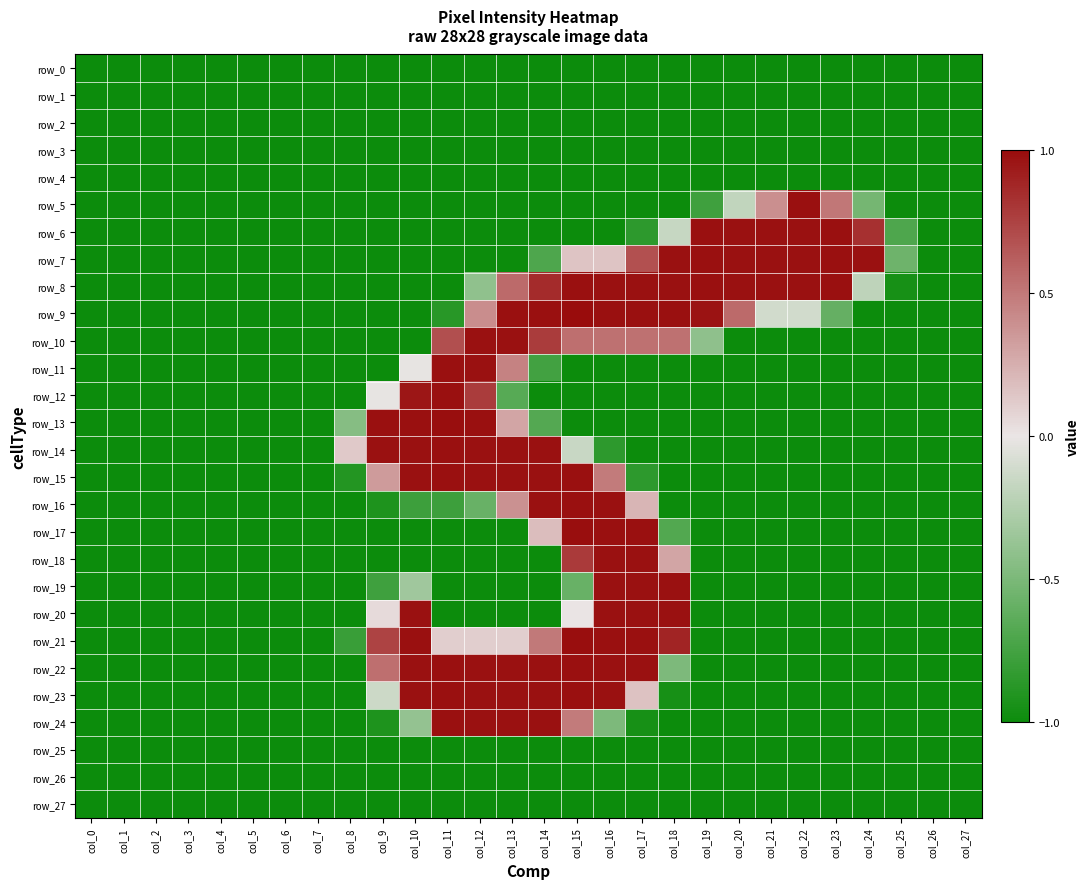

Count the number of categories in the chart.

28